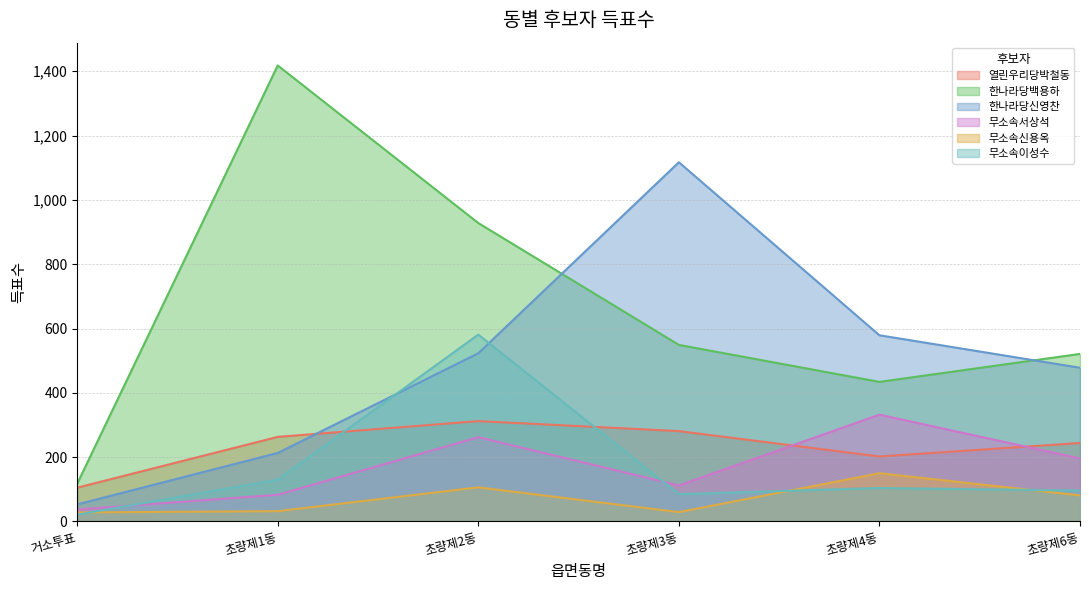

Does the chart display data point markers on the line(s)?

No